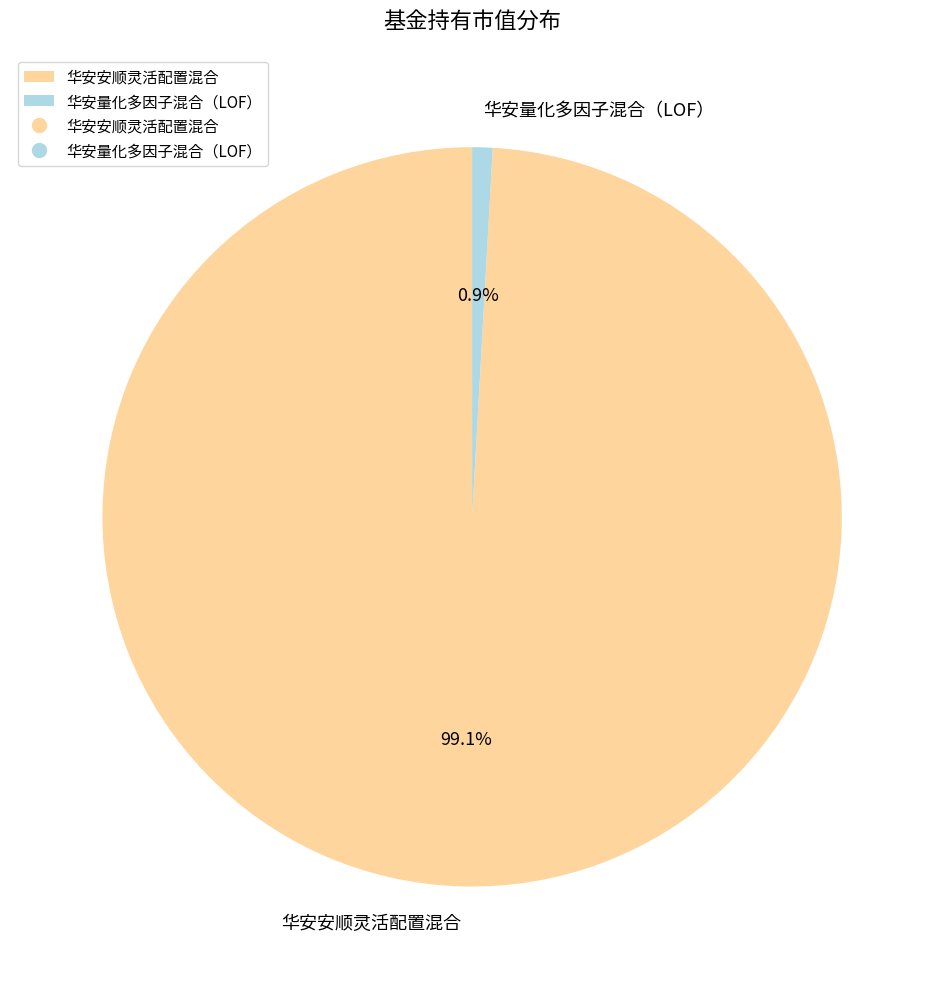

Which slice represents more than half of the pie?

华安安顺灵活配置混合